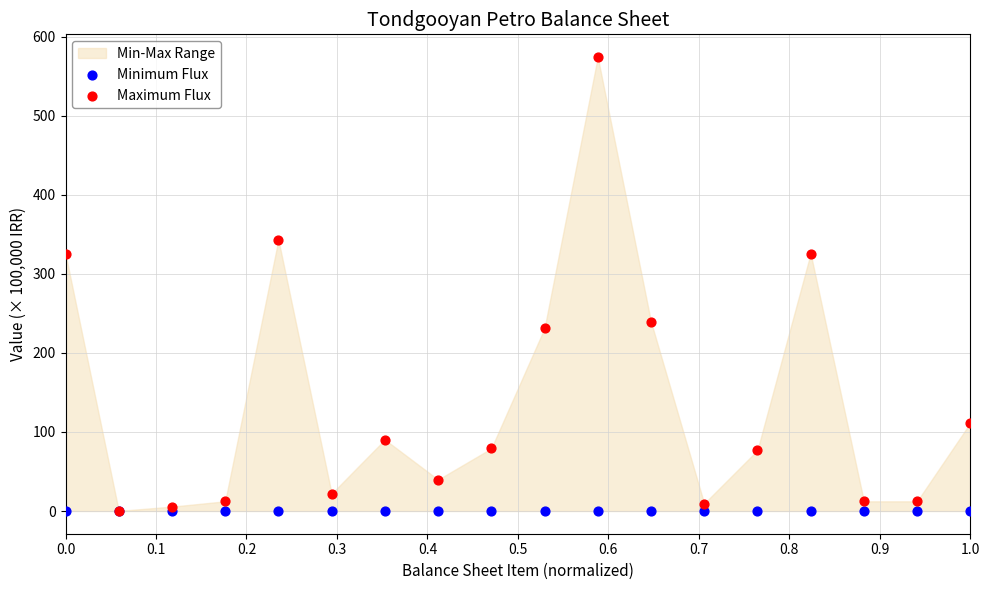

Which series has the widest spread of Y values?

Maximum Flux